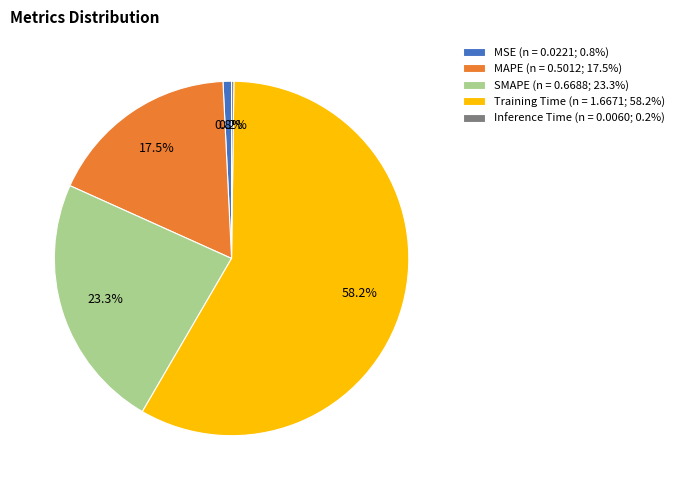

To the nearest percent, what is the combined percentage of SMAPE and Training Time?

82%